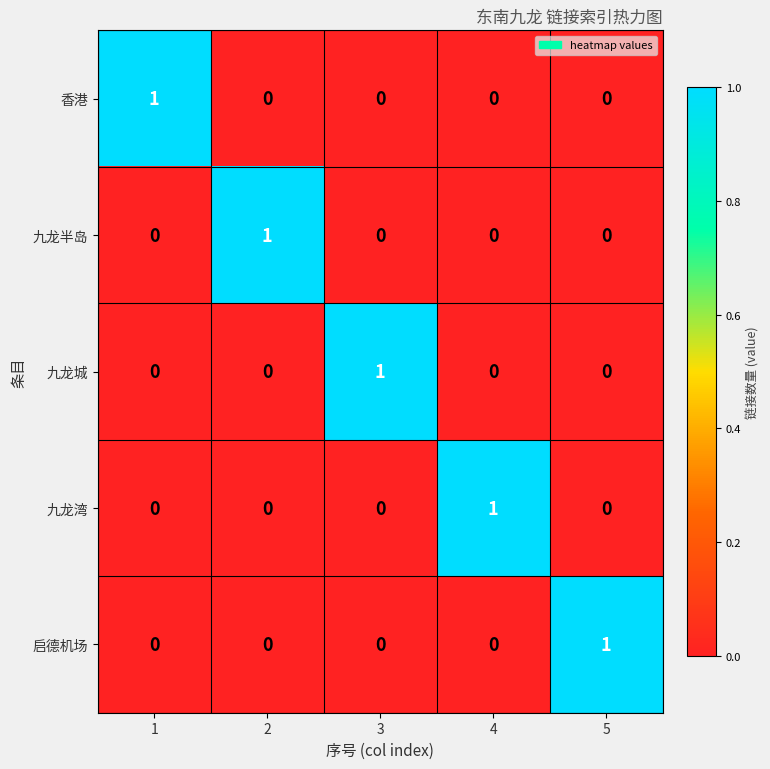

Is it true that 九龙城 equals 0 at 4?

True